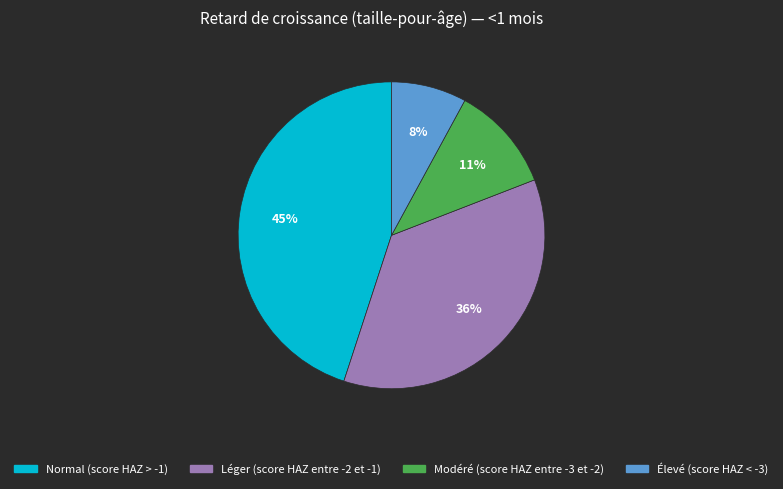

Does Modéré (score HAZ entre -3 et -2) represent more than half of the total?

No